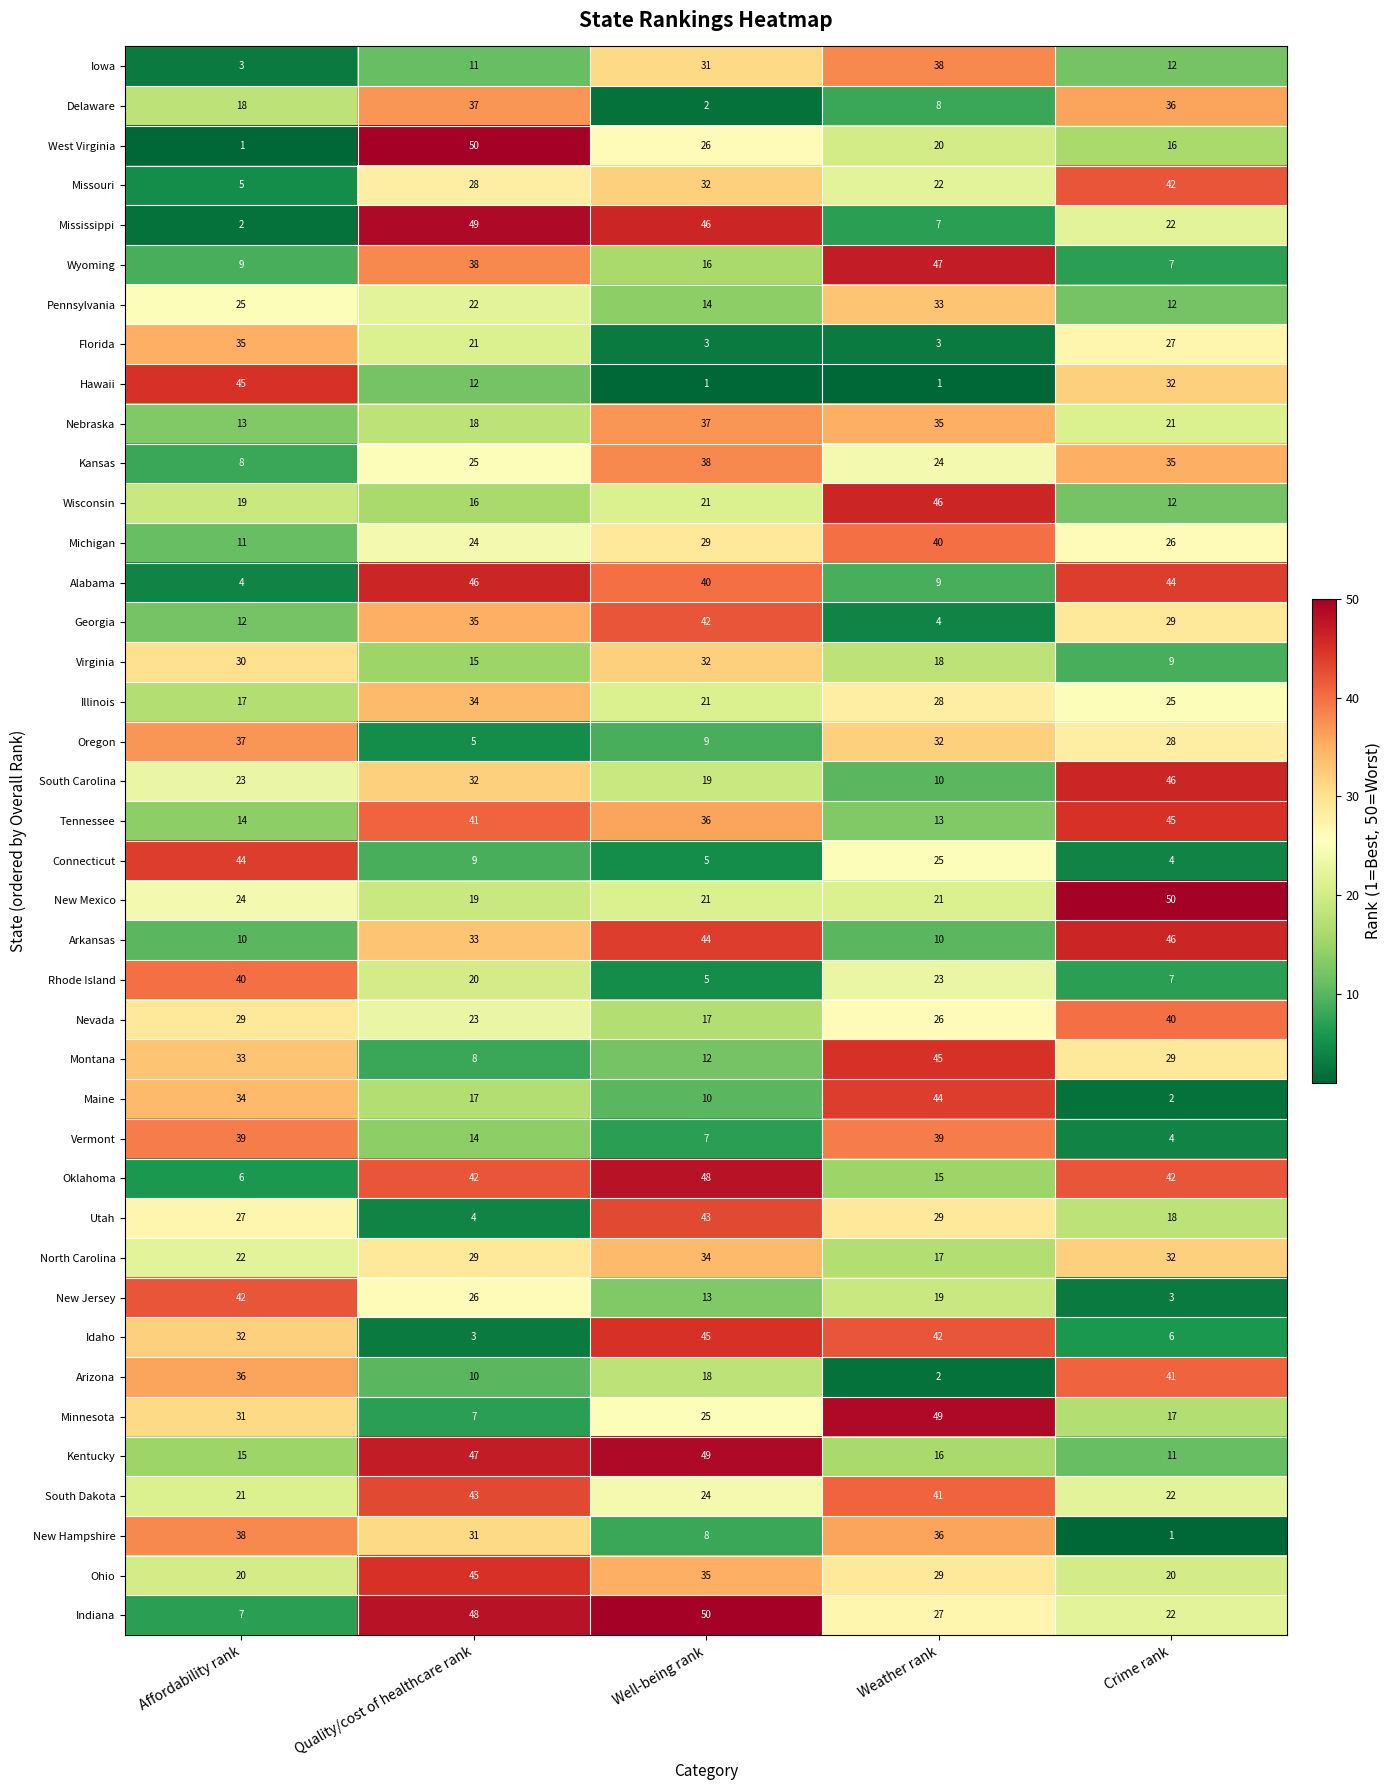

What is the highest value of the Ohio series?

45